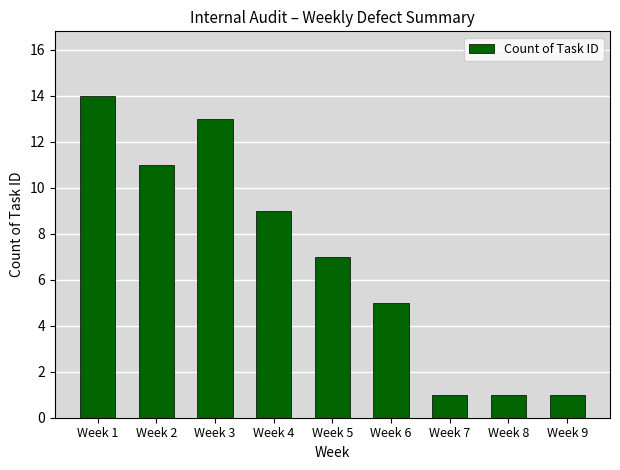

What is the change in value from Week 6 to Week 8?

-4